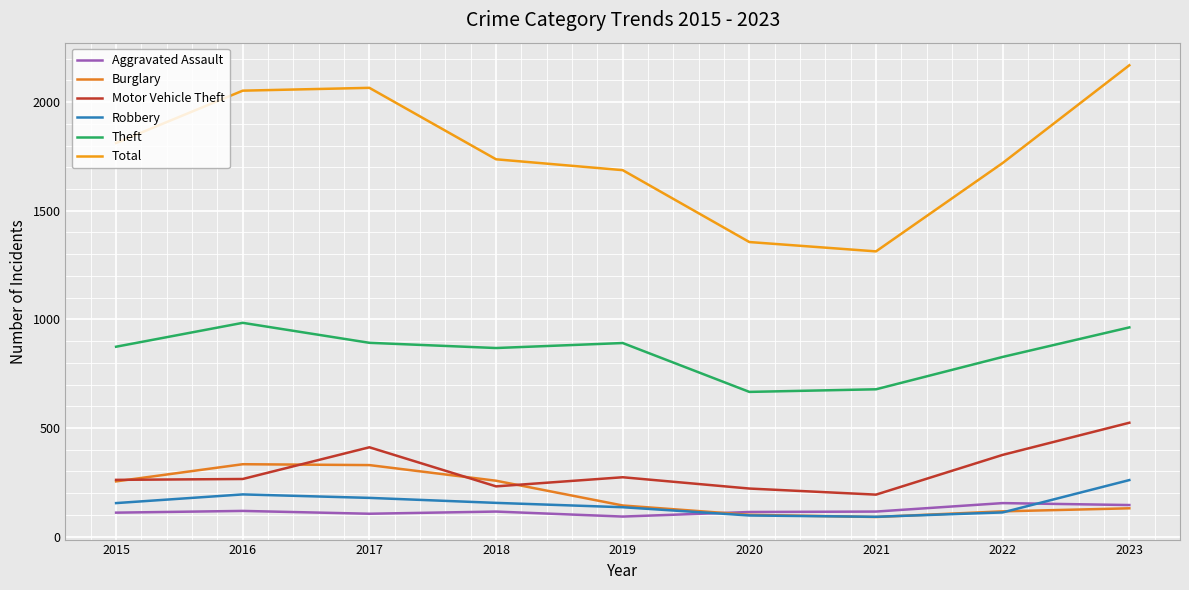

What are all the series names shown in the legend?

Aggravated Assault, Burglary, Motor Vehicle Theft, Robbery, Theft, Total